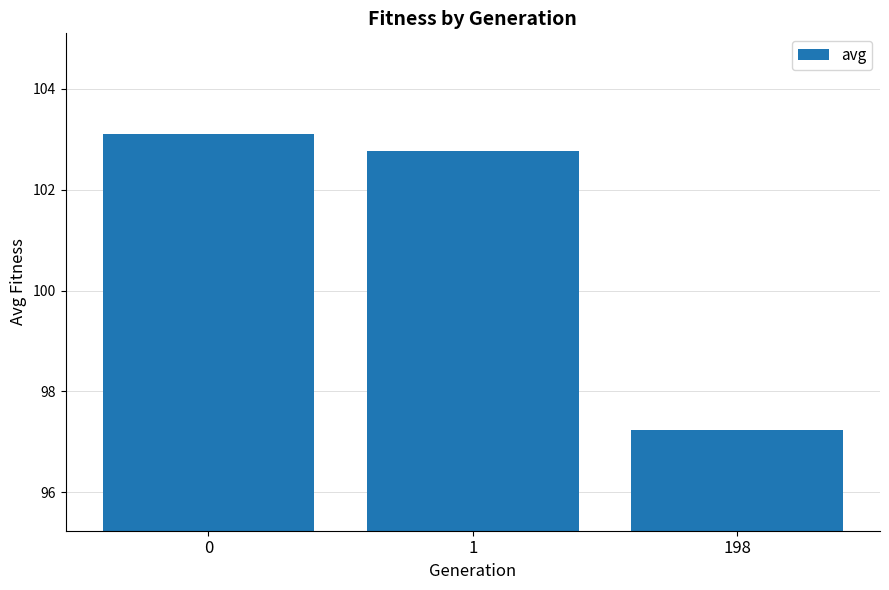

What is the change in value from 1 to 198?

-5.5